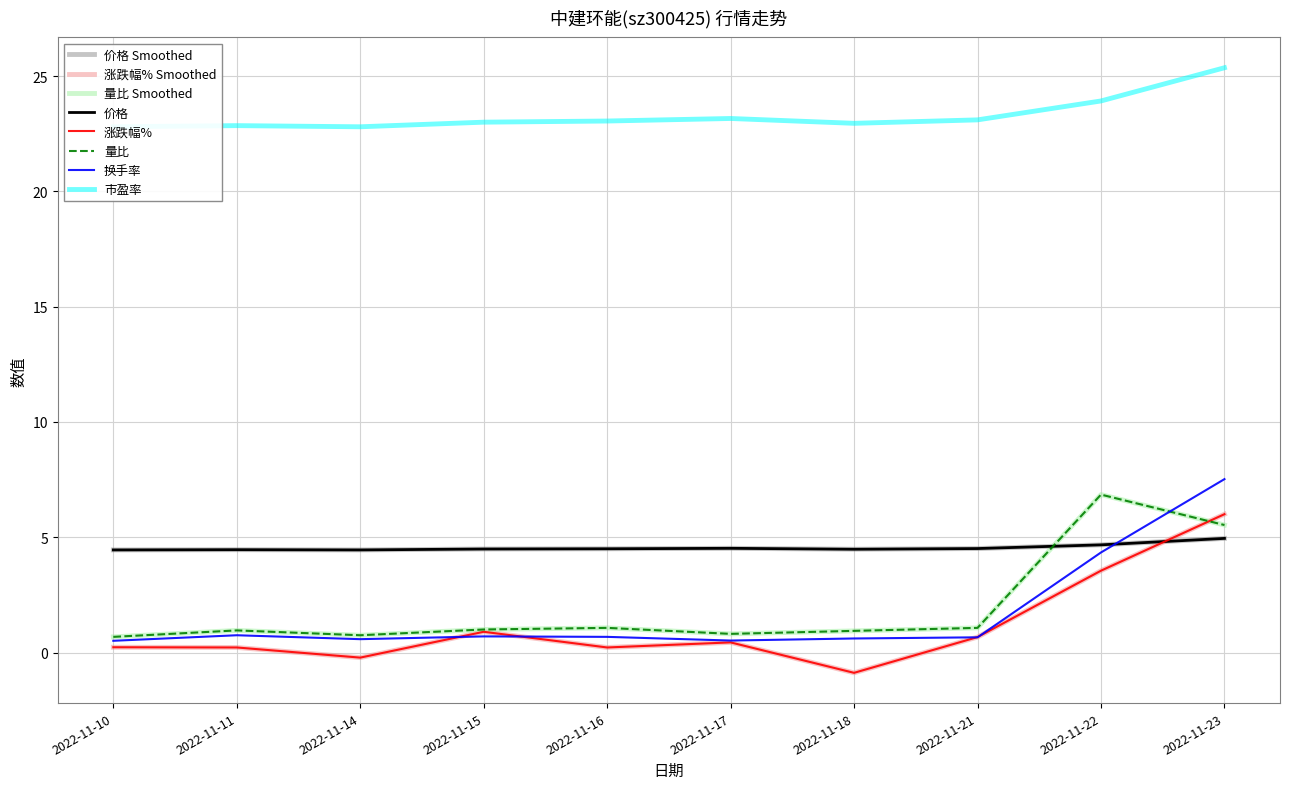

What is the difference between the maximum and minimum values in the 涨跌幅% series?

6.9